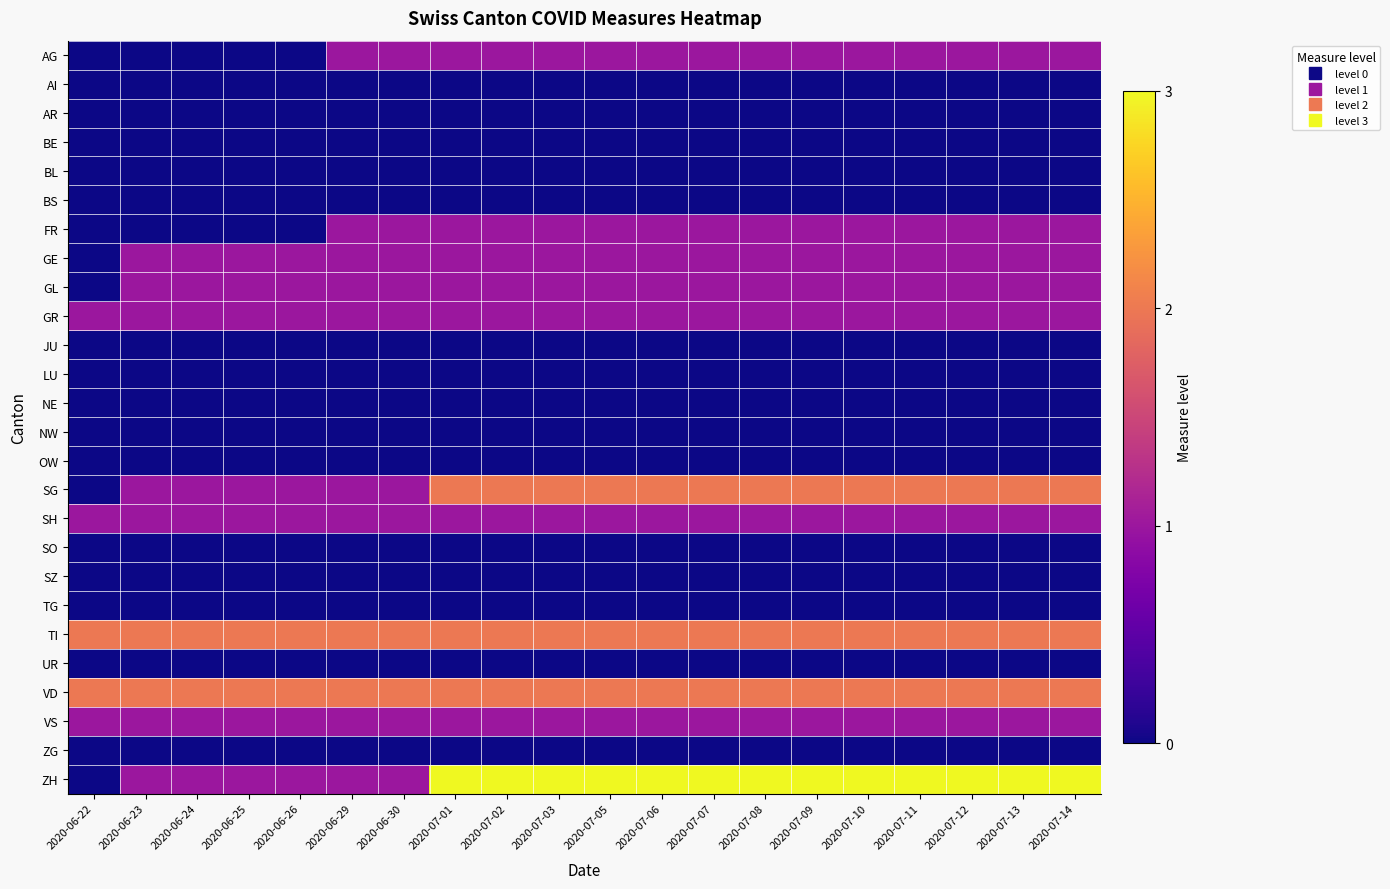

Reading left to right, transcribe all the data shown in this chart.

AG: 2020-06-22=0	2020-06-23=0	2020-06-24=0	2020-06-25=0	2020-06-26=0	2020-06-29=1	2020-06-30=1	2020-07-01=1	2020-07-02=1	2020-07-03=1	2020-07-05=1	2020-07-06=1	2020-07-07=1	2020-07-08=1	2020-07-09=1	2020-07-10=1	2020-07-11=1	2020-07-12=1	2020-07-13=1	2020-07-14=1
AI: 2020-06-22=0	2020-06-23=0	2020-06-24=0	2020-06-25=0	2020-06-26=0	2020-06-29=0	2020-06-30=0	2020-07-01=0	2020-07-02=0	2020-07-03=0	2020-07-05=0	2020-07-06=0	2020-07-07=0	2020-07-08=0	2020-07-09=0	2020-07-10=0	2020-07-11=0	2020-07-12=0	2020-07-13=0	2020-07-14=0
AR: 2020-06-22=0	2020-06-23=0	2020-06-24=0	2020-06-25=0	2020-06-26=0	2020-06-29=0	2020-06-30=0	2020-07-01=0	2020-07-02=0	2020-07-03=0	2020-07-05=0	2020-07-06=0	2020-07-07=0	2020-07-08=0	2020-07-09=0	2020-07-10=0	2020-07-11=0	2020-07-12=0	2020-07-13=0	2020-07-14=0
BE: 2020-06-22=0	2020-06-23=0	2020-06-24=0	2020-06-25=0	2020-06-26=0	2020-06-29=0	2020-06-30=0	2020-07-01=0	2020-07-02=0	2020-07-03=0	2020-07-05=0	2020-07-06=0	2020-07-07=0	2020-07-08=0	2020-07-09=0	2020-07-10=0	2020-07-11=0	2020-07-12=0	2020-07-13=0	2020-07-14=0
BL: 2020-06-22=0	2020-06-23=0	2020-06-24=0	2020-06-25=0	2020-06-26=0	2020-06-29=0	2020-06-30=0	2020-07-01=0	2020-07-02=0	2020-07-03=0	2020-07-05=0	2020-07-06=0	2020-07-07=0	2020-07-08=0	2020-07-09=0	2020-07-10=0	2020-07-11=0	2020-07-12=0	2020-07-13=0	2020-07-14=0
BS: 2020-06-22=0	2020-06-23=0	2020-06-24=0	2020-06-25=0	2020-06-26=0	2020-06-29=0	2020-06-30=0	2020-07-01=0	2020-07-02=0	2020-07-03=0	2020-07-05=0	2020-07-06=0	2020-07-07=0	2020-07-08=0	2020-07-09=0	2020-07-10=0	2020-07-11=0	2020-07-12=0	2020-07-13=0	2020-07-14=0
FR: 2020-06-22=0	2020-06-23=0	2020-06-24=0	2020-06-25=0	2020-06-26=0	2020-06-29=1	2020-06-30=1	2020-07-01=1	2020-07-02=1	2020-07-03=1	2020-07-05=1	2020-07-06=1	2020-07-07=1	2020-07-08=1	2020-07-09=1	2020-07-10=1	2020-07-11=1	2020-07-12=1	2020-07-13=1	2020-07-14=1
GE: 2020-06-22=0	2020-06-23=1	2020-06-24=1	2020-06-25=1	2020-06-26=1	2020-06-29=1	2020-06-30=1	2020-07-01=1	2020-07-02=1	2020-07-03=1	2020-07-05=1	2020-07-06=1	2020-07-07=1	2020-07-08=1	2020-07-09=1	2020-07-10=1	2020-07-11=1	2020-07-12=1	2020-07-13=1	2020-07-14=1
GL: 2020-06-22=0	2020-06-23=1	2020-06-24=1	2020-06-25=1	2020-06-26=1	2020-06-29=1	2020-06-30=1	2020-07-01=1	2020-07-02=1	2020-07-03=1	2020-07-05=1	2020-07-06=1	2020-07-07=1	2020-07-08=1	2020-07-09=1	2020-07-10=1	2020-07-11=1	2020-07-12=1	2020-07-13=1	2020-07-14=1
GR: 2020-06-22=1	2020-06-23=1	2020-06-24=1	2020-06-25=1	2020-06-26=1	2020-06-29=1	2020-06-30=1	2020-07-01=1	2020-07-02=1	2020-07-03=1	2020-07-05=1	2020-07-06=1	2020-07-07=1	2020-07-08=1	2020-07-09=1	2020-07-10=1	2020-07-11=1	2020-07-12=1	2020-07-13=1	2020-07-14=1
JU: 2020-06-22=0	2020-06-23=0	2020-06-24=0	2020-06-25=0	2020-06-26=0	2020-06-29=0	2020-06-30=0	2020-07-01=0	2020-07-02=0	2020-07-03=0	2020-07-05=0	2020-07-06=0	2020-07-07=0	2020-07-08=0	2020-07-09=0	2020-07-10=0	2020-07-11=0	2020-07-12=0	2020-07-13=0	2020-07-14=0
LU: 2020-06-22=0	2020-06-23=0	2020-06-24=0	2020-06-25=0	2020-06-26=0	2020-06-29=0	2020-06-30=0	2020-07-01=0	2020-07-02=0	2020-07-03=0	2020-07-05=0	2020-07-06=0	2020-07-07=0	2020-07-08=0	2020-07-09=0	2020-07-10=0	2020-07-11=0	2020-07-12=0	2020-07-13=0	2020-07-14=0
NE: 2020-06-22=0	2020-06-23=0	2020-06-24=0	2020-06-25=0	2020-06-26=0	2020-06-29=0	2020-06-30=0	2020-07-01=0	2020-07-02=0	2020-07-03=0	2020-07-05=0	2020-07-06=0	2020-07-07=0	2020-07-08=0	2020-07-09=0	2020-07-10=0	2020-07-11=0	2020-07-12=0	2020-07-13=0	2020-07-14=0
NW: 2020-06-22=0	2020-06-23=0	2020-06-24=0	2020-06-25=0	2020-06-26=0	2020-06-29=0	2020-06-30=0	2020-07-01=0	2020-07-02=0	2020-07-03=0	2020-07-05=0	2020-07-06=0	2020-07-07=0	2020-07-08=0	2020-07-09=0	2020-07-10=0	2020-07-11=0	2020-07-12=0	2020-07-13=0	2020-07-14=0
OW: 2020-06-22=0	2020-06-23=0	2020-06-24=0	2020-06-25=0	2020-06-26=0	2020-06-29=0	2020-06-30=0	2020-07-01=0	2020-07-02=0	2020-07-03=0	2020-07-05=0	2020-07-06=0	2020-07-07=0	2020-07-08=0	2020-07-09=0	2020-07-10=0	2020-07-11=0	2020-07-12=0	2020-07-13=0	2020-07-14=0
SG: 2020-06-22=0	2020-06-23=1	2020-06-24=1	2020-06-25=1	2020-06-26=1	2020-06-29=1	2020-06-30=1	2020-07-01=2	2020-07-02=2	2020-07-03=2	2020-07-05=2	2020-07-06=2	2020-07-07=2	2020-07-08=2	2020-07-09=2	2020-07-10=2	2020-07-11=2	2020-07-12=2	2020-07-13=2	2020-07-14=2
SH: 2020-06-22=1	2020-06-23=1	2020-06-24=1	2020-06-25=1	2020-06-26=1	2020-06-29=1	2020-06-30=1	2020-07-01=1	2020-07-02=1	2020-07-03=1	2020-07-05=1	2020-07-06=1	2020-07-07=1	2020-07-08=1	2020-07-09=1	2020-07-10=1	2020-07-11=1	2020-07-12=1	2020-07-13=1	2020-07-14=1
SO: 2020-06-22=0	2020-06-23=0	2020-06-24=0	2020-06-25=0	2020-06-26=0	2020-06-29=0	2020-06-30=0	2020-07-01=0	2020-07-02=0	2020-07-03=0	2020-07-05=0	2020-07-06=0	2020-07-07=0	2020-07-08=0	2020-07-09=0	2020-07-10=0	2020-07-11=0	2020-07-12=0	2020-07-13=0	2020-07-14=0
SZ: 2020-06-22=0	2020-06-23=0	2020-06-24=0	2020-06-25=0	2020-06-26=0	2020-06-29=0	2020-06-30=0	2020-07-01=0	2020-07-02=0	2020-07-03=0	2020-07-05=0	2020-07-06=0	2020-07-07=0	2020-07-08=0	2020-07-09=0	2020-07-10=0	2020-07-11=0	2020-07-12=0	2020-07-13=0	2020-07-14=0
TG: 2020-06-22=0	2020-06-23=0	2020-06-24=0	2020-06-25=0	2020-06-26=0	2020-06-29=0	2020-06-30=0	2020-07-01=0	2020-07-02=0	2020-07-03=0	2020-07-05=0	2020-07-06=0	2020-07-07=0	2020-07-08=0	2020-07-09=0	2020-07-10=0	2020-07-11=0	2020-07-12=0	2020-07-13=0	2020-07-14=0
TI: 2020-06-22=2	2020-06-23=2	2020-06-24=2	2020-06-25=2	2020-06-26=2	2020-06-29=2	2020-06-30=2	2020-07-01=2	2020-07-02=2	2020-07-03=2	2020-07-05=2	2020-07-06=2	2020-07-07=2	2020-07-08=2	2020-07-09=2	2020-07-10=2	2020-07-11=2	2020-07-12=2	2020-07-13=2	2020-07-14=2
UR: 2020-06-22=0	2020-06-23=0	2020-06-24=0	2020-06-25=0	2020-06-26=0	2020-06-29=0	2020-06-30=0	2020-07-01=0	2020-07-02=0	2020-07-03=0	2020-07-05=0	2020-07-06=0	2020-07-07=0	2020-07-08=0	2020-07-09=0	2020-07-10=0	2020-07-11=0	2020-07-12=0	2020-07-13=0	2020-07-14=0
VD: 2020-06-22=2	2020-06-23=2	2020-06-24=2	2020-06-25=2	2020-06-26=2	2020-06-29=2	2020-06-30=2	2020-07-01=2	2020-07-02=2	2020-07-03=2	2020-07-05=2	2020-07-06=2	2020-07-07=2	2020-07-08=2	2020-07-09=2	2020-07-10=2	2020-07-11=2	2020-07-12=2	2020-07-13=2	2020-07-14=2
VS: 2020-06-22=1	2020-06-23=1	2020-06-24=1	2020-06-25=1	2020-06-26=1	2020-06-29=1	2020-06-30=1	2020-07-01=1	2020-07-02=1	2020-07-03=1	2020-07-05=1	2020-07-06=1	2020-07-07=1	2020-07-08=1	2020-07-09=1	2020-07-10=1	2020-07-11=1	2020-07-12=1	2020-07-13=1	2020-07-14=1
ZG: 2020-06-22=0	2020-06-23=0	2020-06-24=0	2020-06-25=0	2020-06-26=0	2020-06-29=0	2020-06-30=0	2020-07-01=0	2020-07-02=0	2020-07-03=0	2020-07-05=0	2020-07-06=0	2020-07-07=0	2020-07-08=0	2020-07-09=0	2020-07-10=0	2020-07-11=0	2020-07-12=0	2020-07-13=0	2020-07-14=0
ZH: 2020-06-22=0	2020-06-23=1	2020-06-24=1	2020-06-25=1	2020-06-26=1	2020-06-29=1	2020-06-30=1	2020-07-01=3	2020-07-02=3	2020-07-03=3	2020-07-05=3	2020-07-06=3	2020-07-07=3	2020-07-08=3	2020-07-09=3	2020-07-10=3	2020-07-11=3	2020-07-12=3	2020-07-13=3	2020-07-14=3